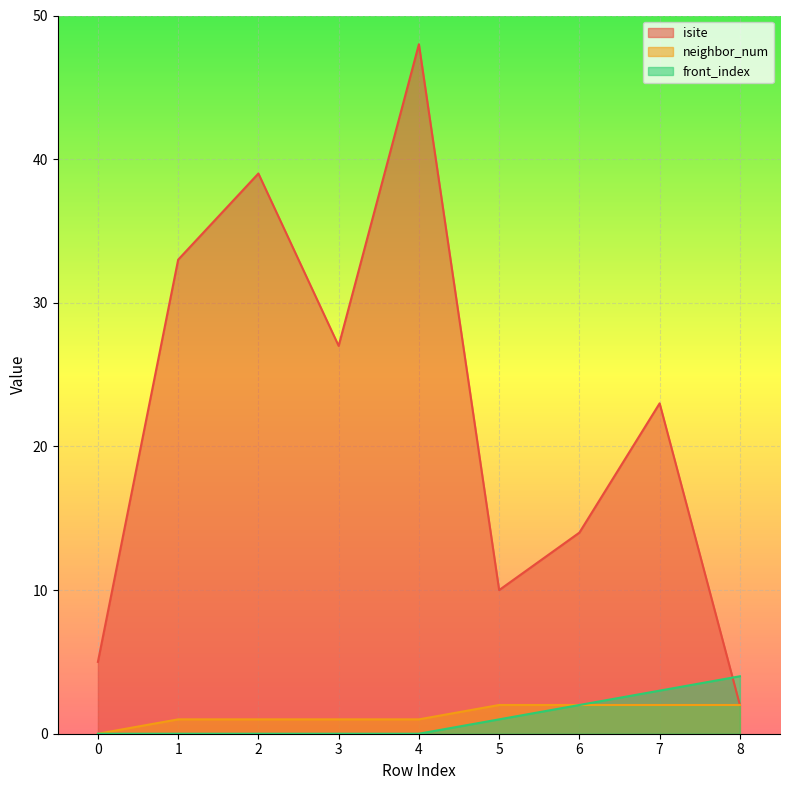

Reading left to right, list all the values displayed in this chart.

isite: 5	33	39	27	48	10	14	23	2
neighbor_num: 0	1	1	1	1	2	2	2	2
front_index: 0	0	0	0	0	1	2	3	4